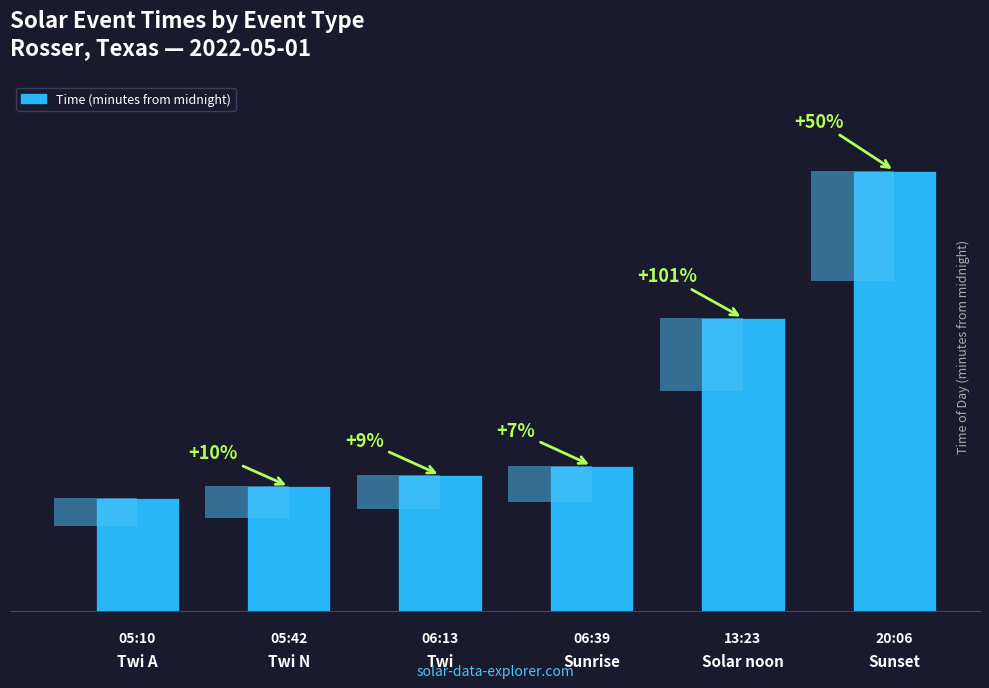

Which has a higher value, Solar noon or Sunset?

Sunset